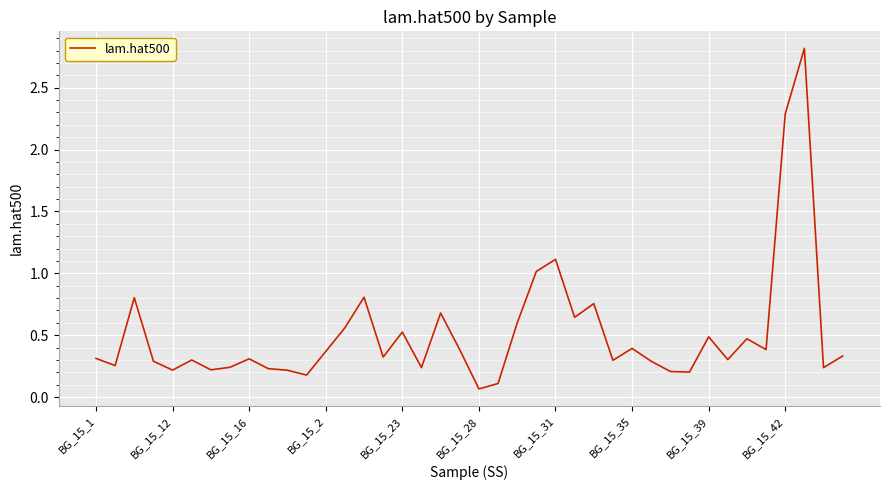

How many series are shown in this chart?

1